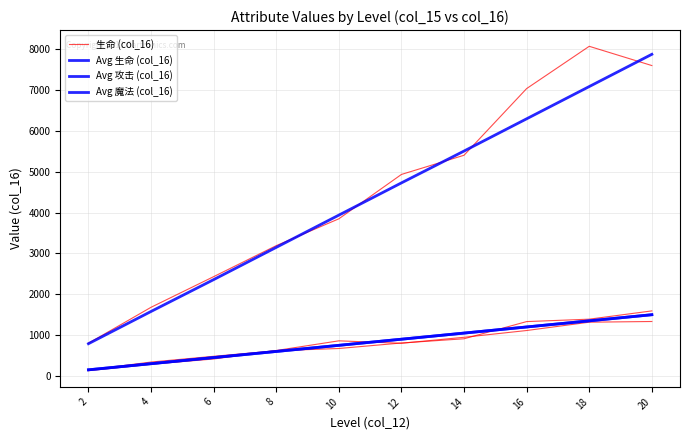

True or false: Avg 攻击 (col_16) and 生命 (col_16) intersect in this chart.

False